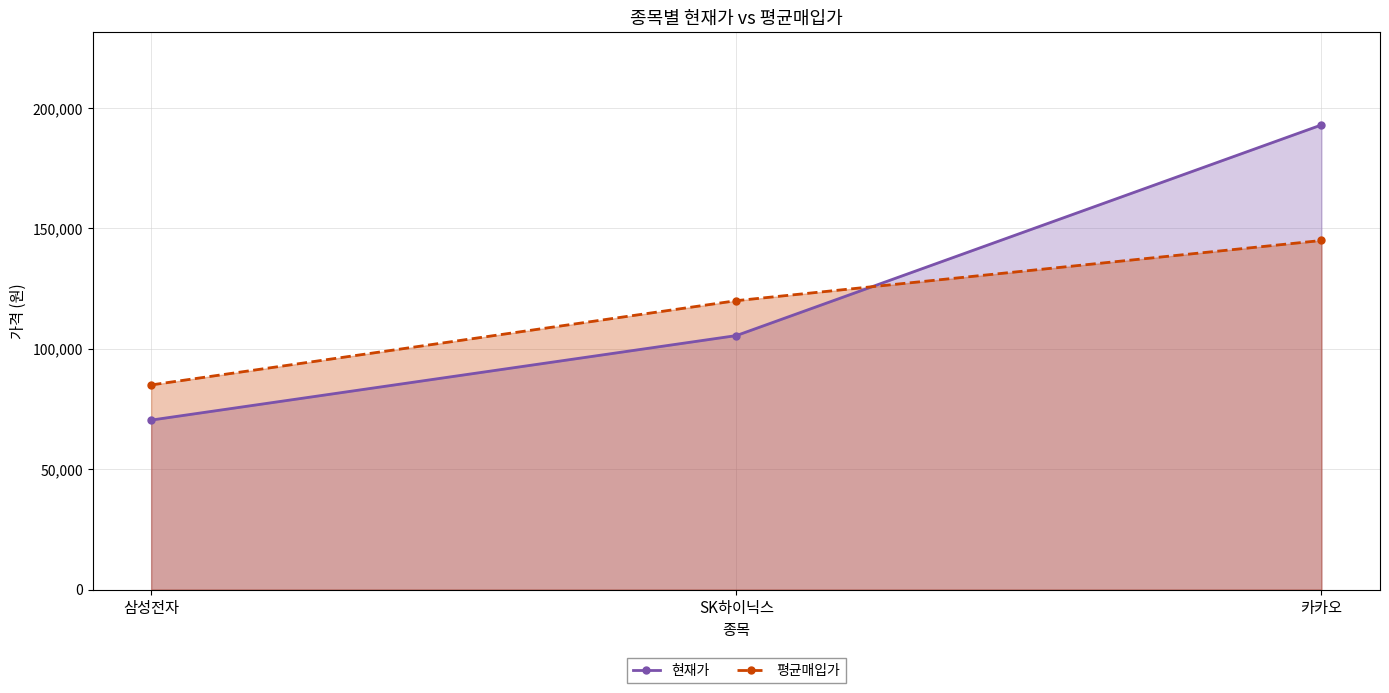

Does the chart have visible grid lines?

Yes